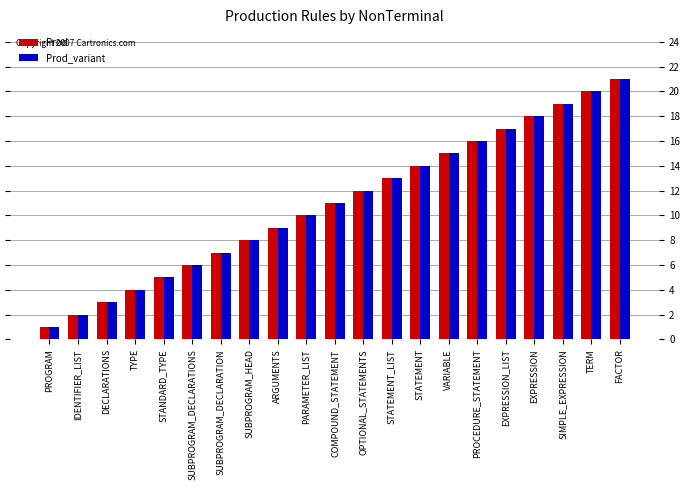

What is the approximate value of Prod_variant at SUBPROGRAM_DECLARATIONS?

6